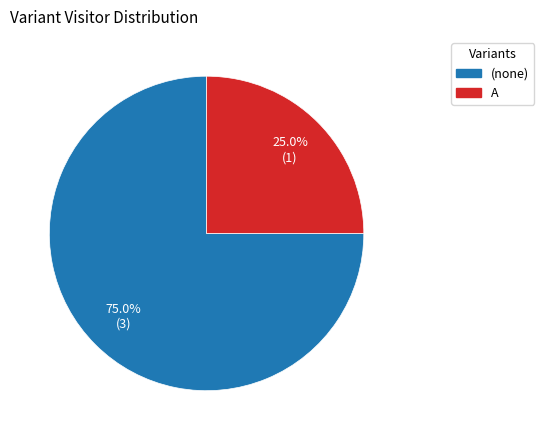

Do A and (none) together represent more than half of the pie?

Yes